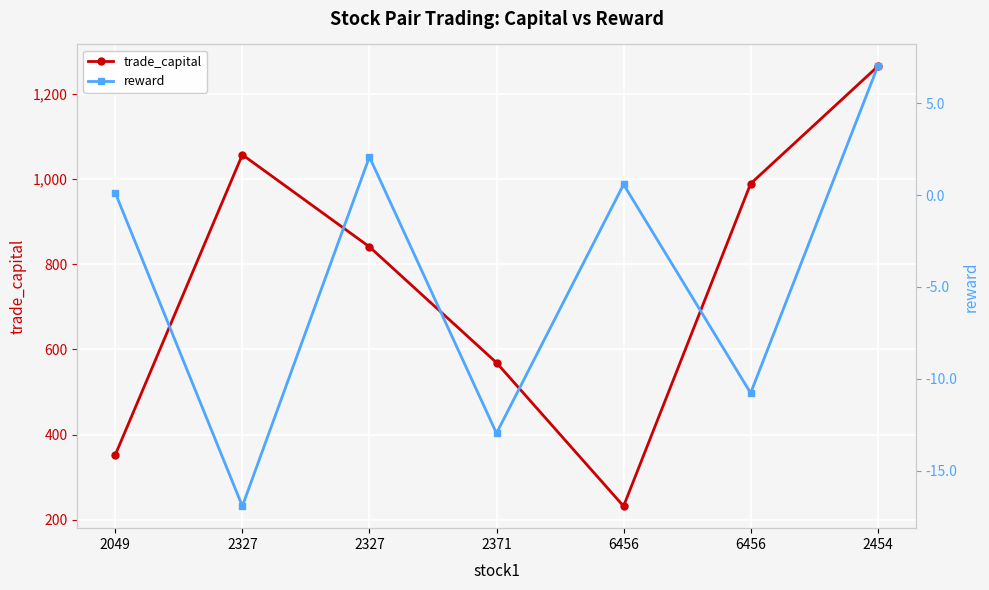

Reading right to left, what are all the values shown in this chart?

trade_capital: 2454=1265.0	6456=989.5	6456=231.9	2371=569.0	2327=841.2	2327=1057.6	2049=352.5
reward: 2454=7.0	6456=-10.8	6456=0.6	2371=-13.0	2327=2.1	2327=-16.9	2049=0.1